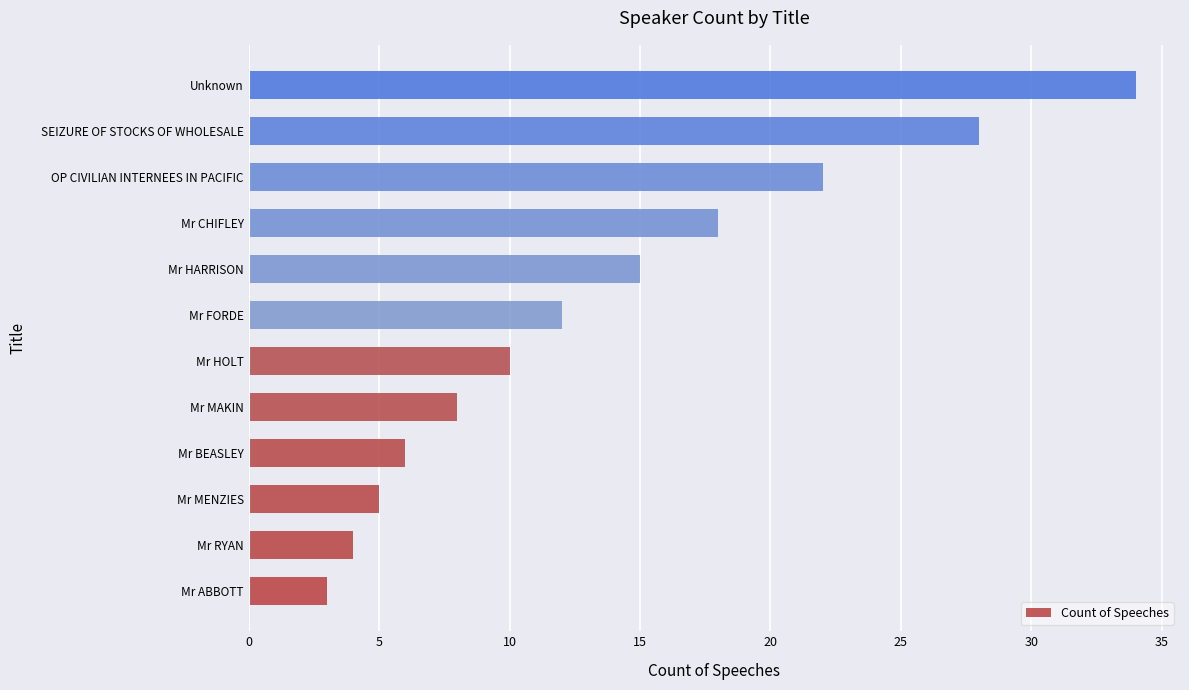

What is the smallest value displayed?

3